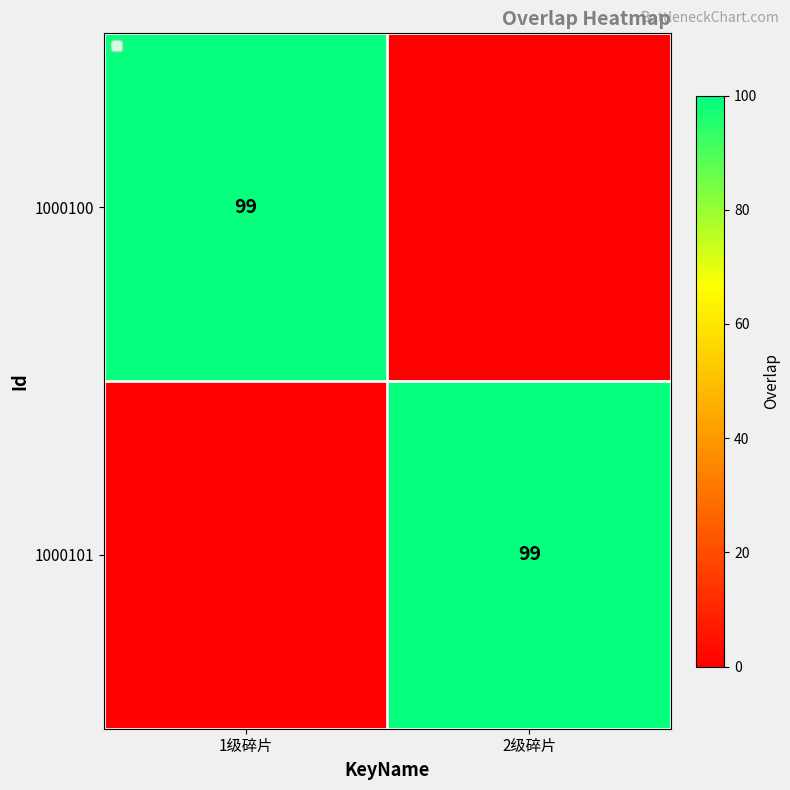

The 1000100 series shows 38 at 1级碎片. True or false?

False